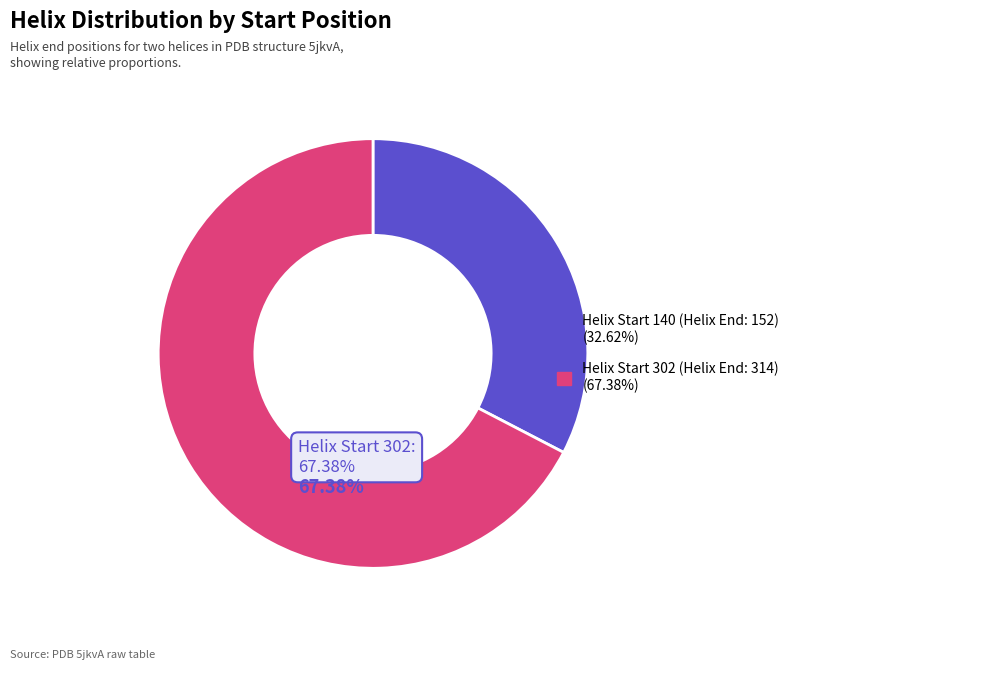

Is there a majority slice in this chart?

Yes